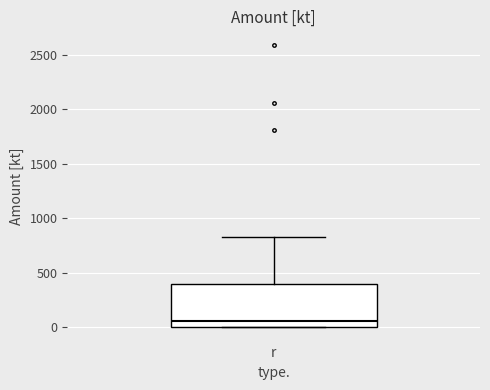

Read this box plot against the y-axis: the position of the median line, the range covered by the box, and the ends of both whiskers. The values are not printed on the chart, so give them approximately, as read against the axis.

median 50, box 0 to 400, whiskers 0 to 850